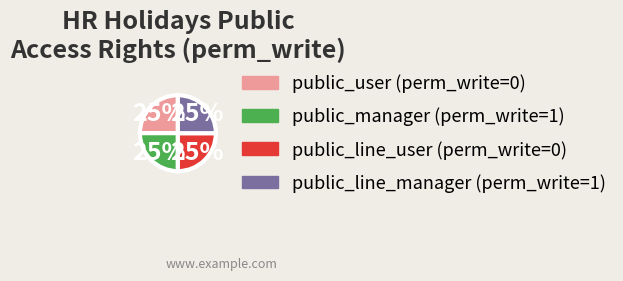

Is it true that public_user (perm_write=0) is 13% of the pie?

False